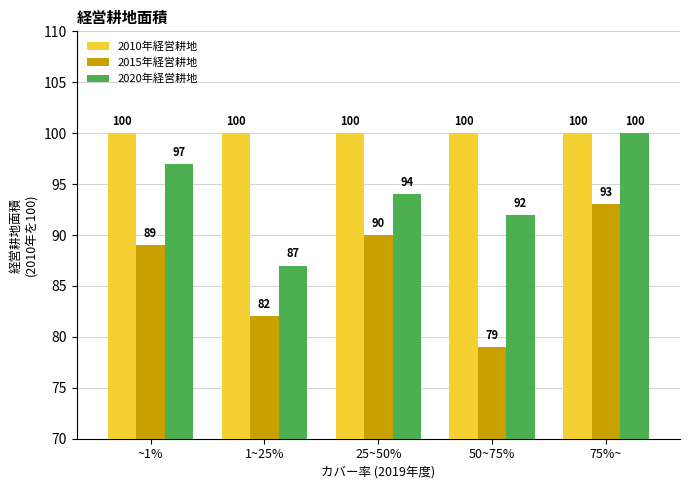

Which series has the widest spread of values?

2015年経営耕地